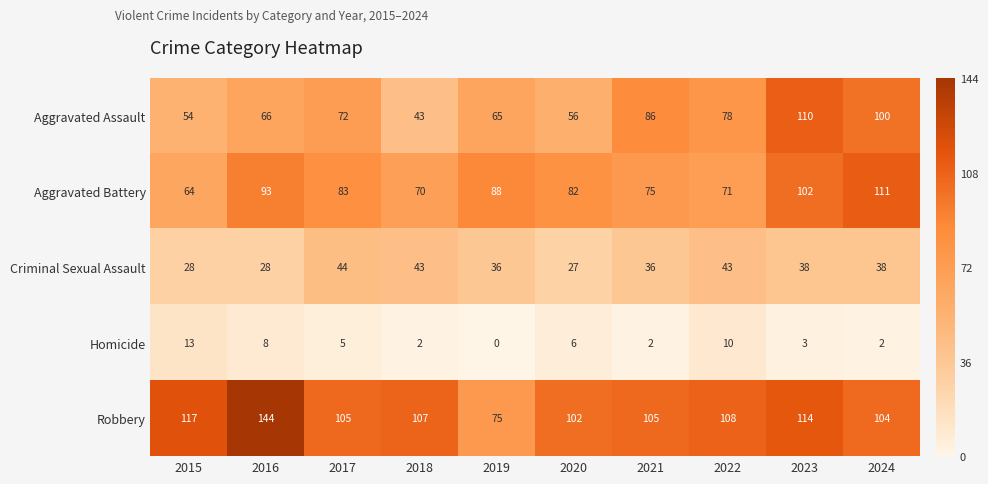

Which series has the largest total across all categories?

Robbery